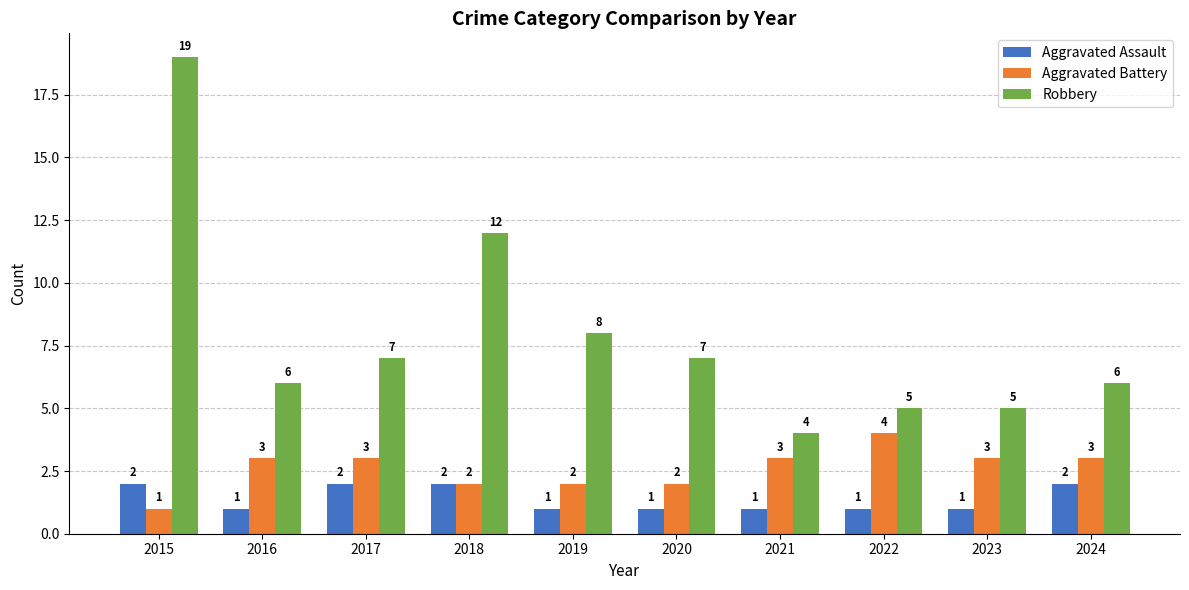

Rank the series by their maximum value, from lowest to highest.

Aggravated Assault, Aggravated Battery, Robbery